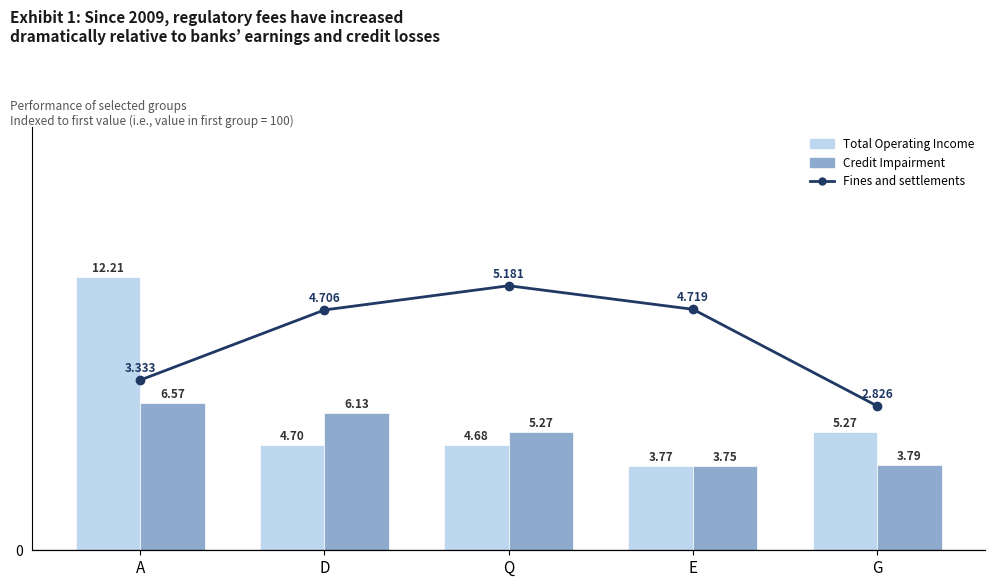

Between D and G, which series saw the biggest shift?

Credit Impairment